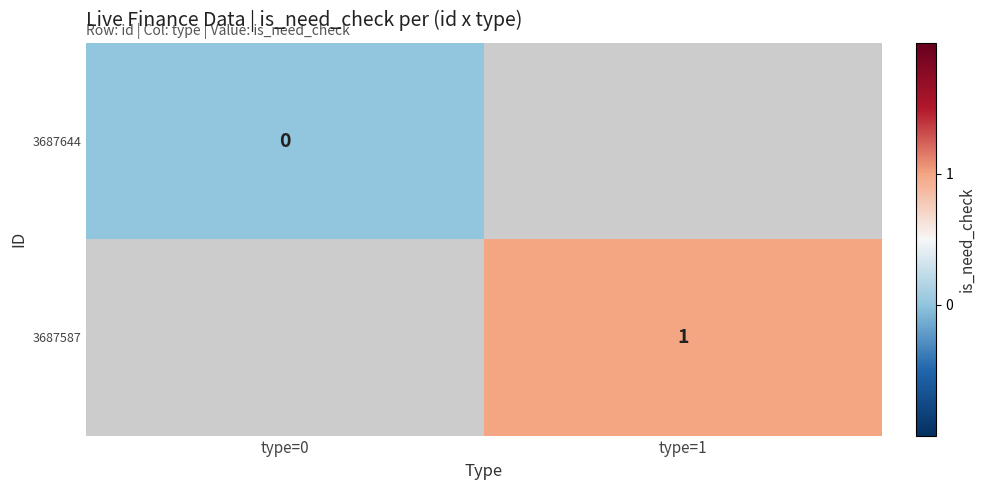

Where is 3687644 nearest to the value 0?

type=0